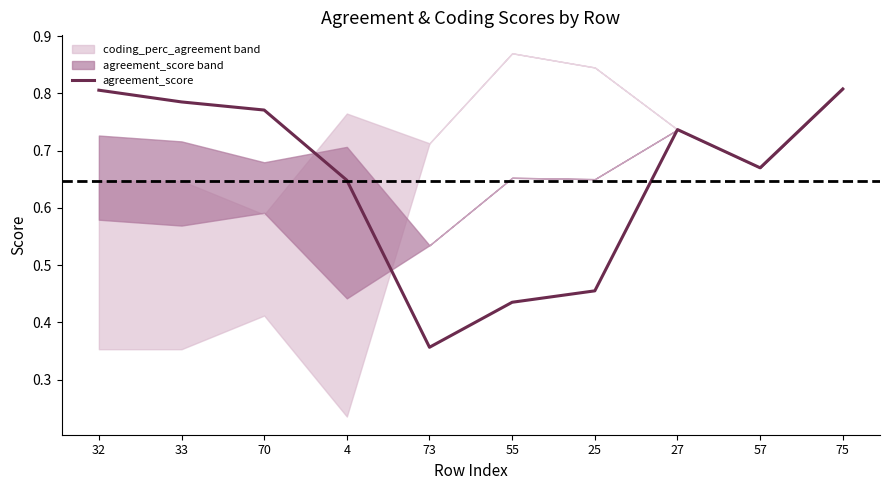

Is this an area chart (filled region under the line)?

No